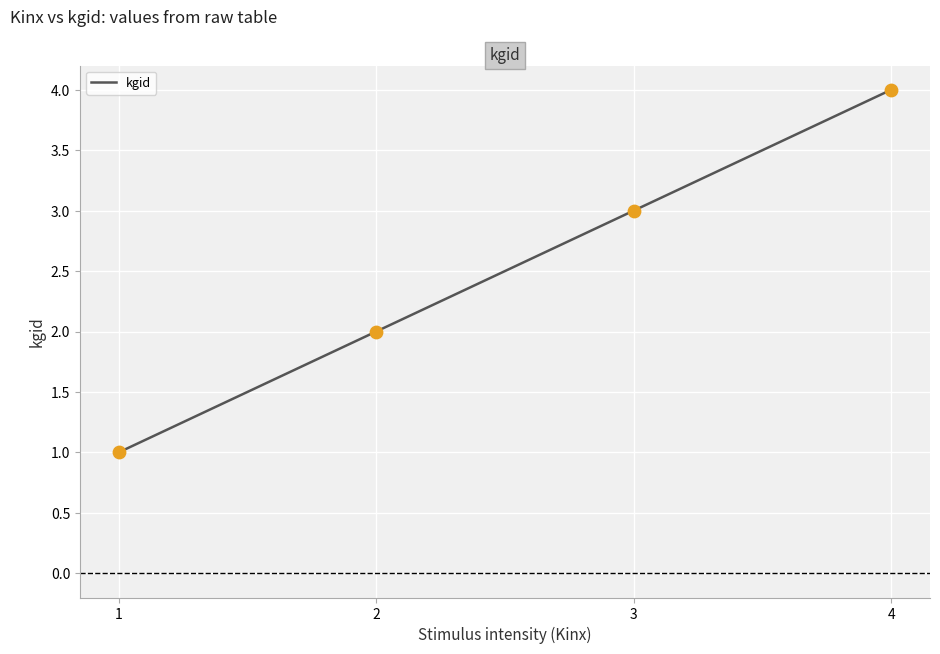

Approximately how many times larger is the value at 4 compared to 3?

1.3